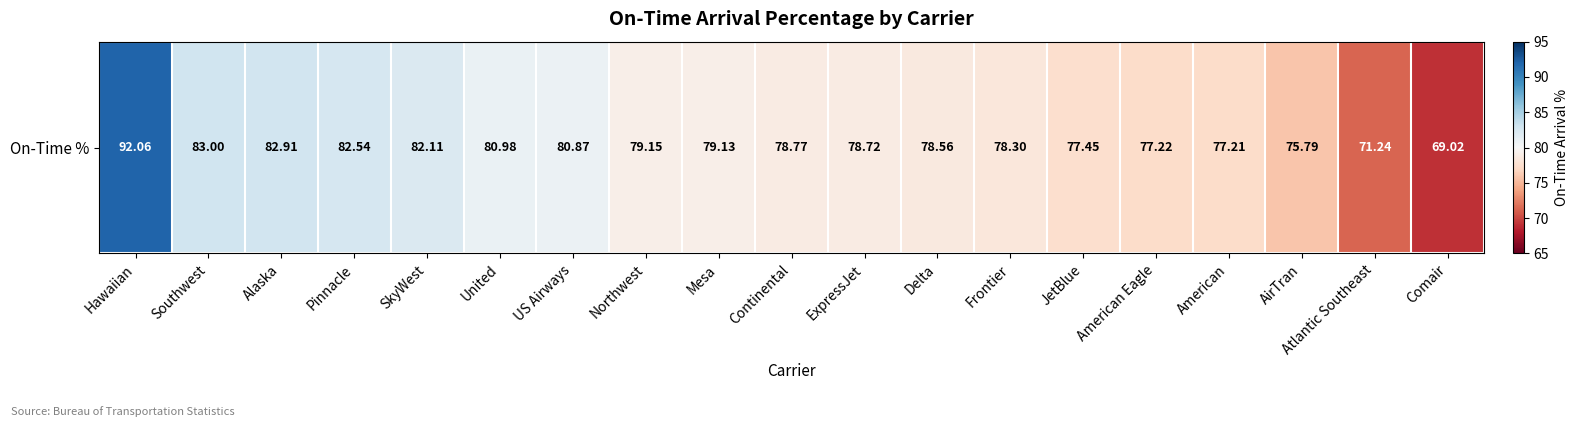

What is the average value?

79.2